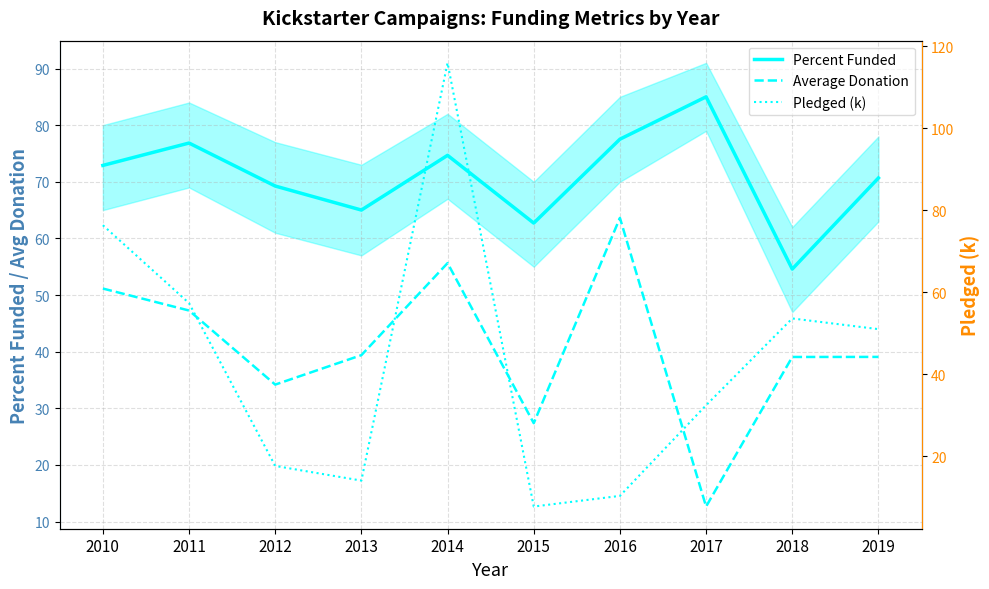

How many values in the Percent Funded series exceed 72?

5